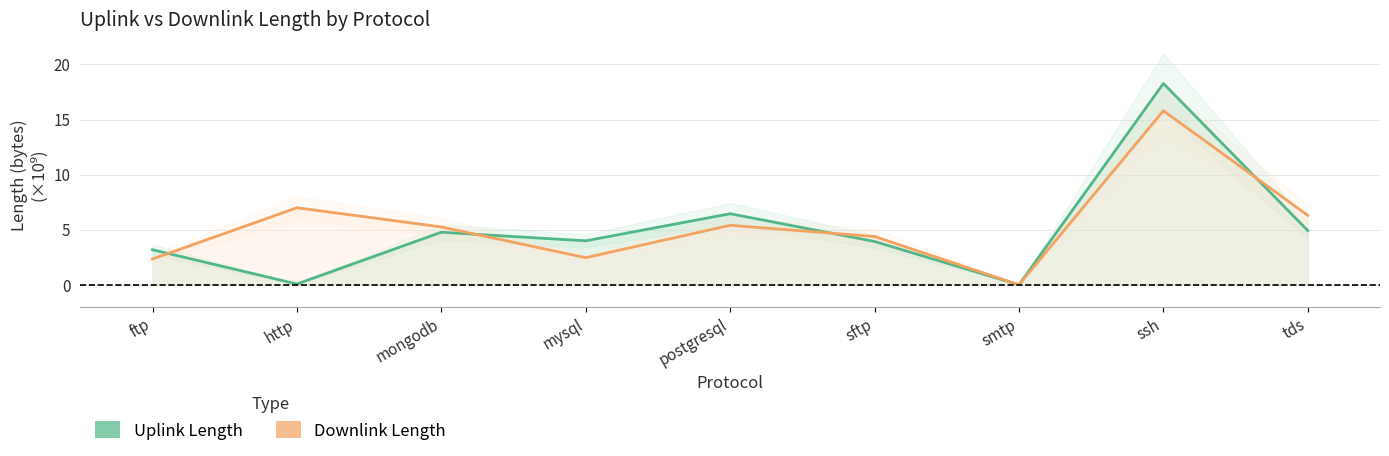

What is the sum of all Uplink Length values?

45.6